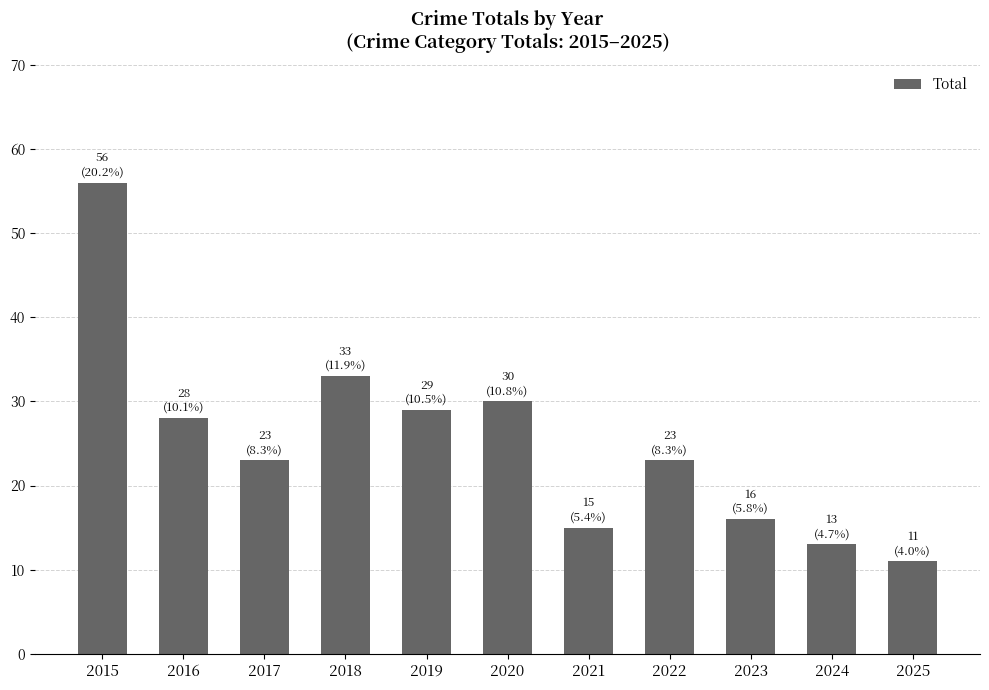

How many categories are shown in the chart?

11